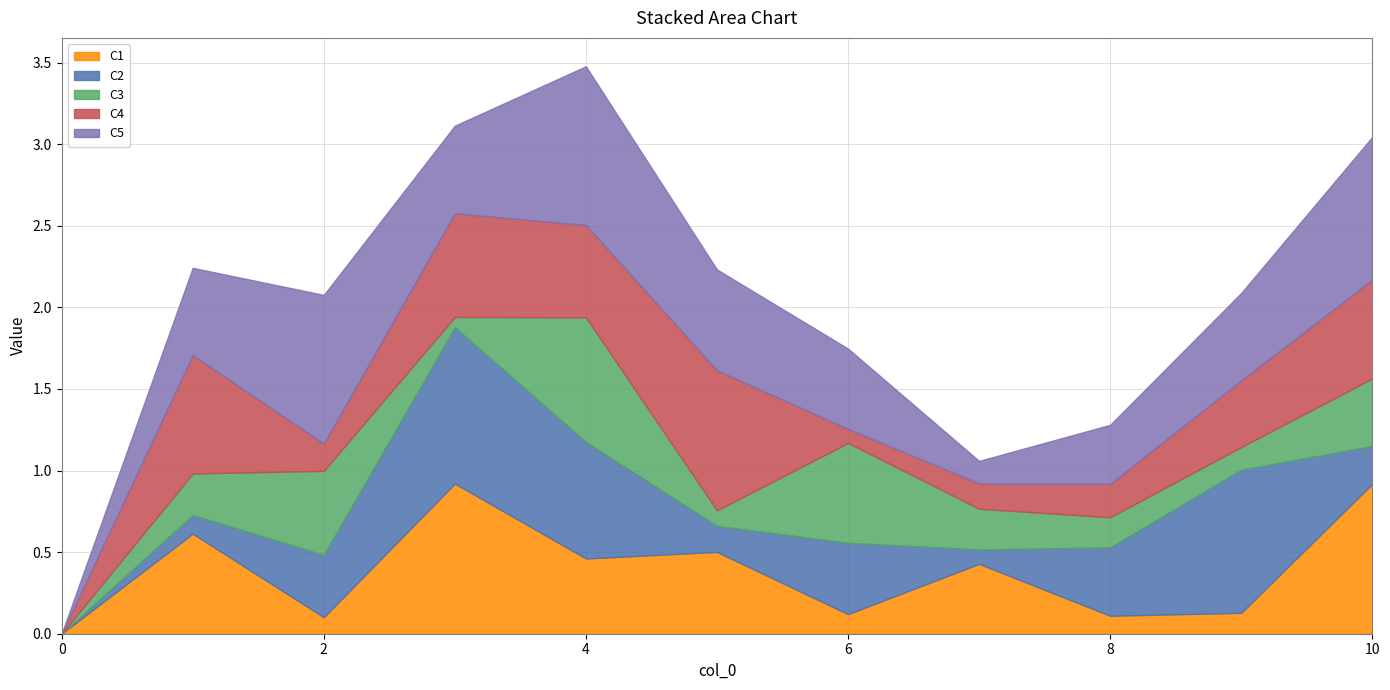

What is the maximum value for C1?

0.9